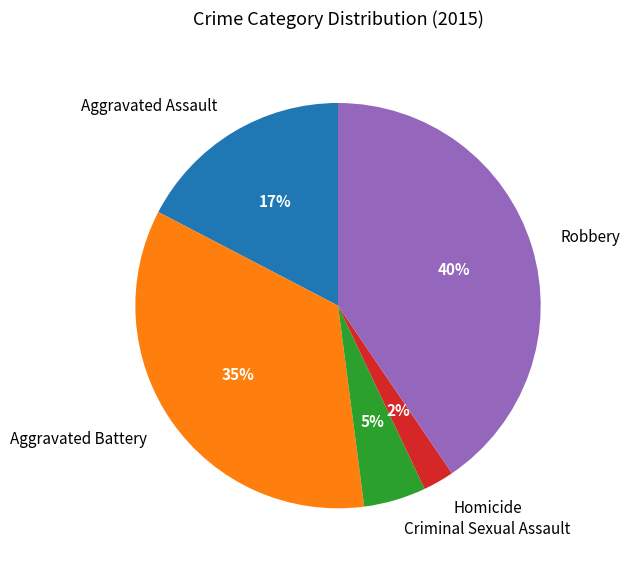

Is it true that Homicide is 2% of the pie?

True